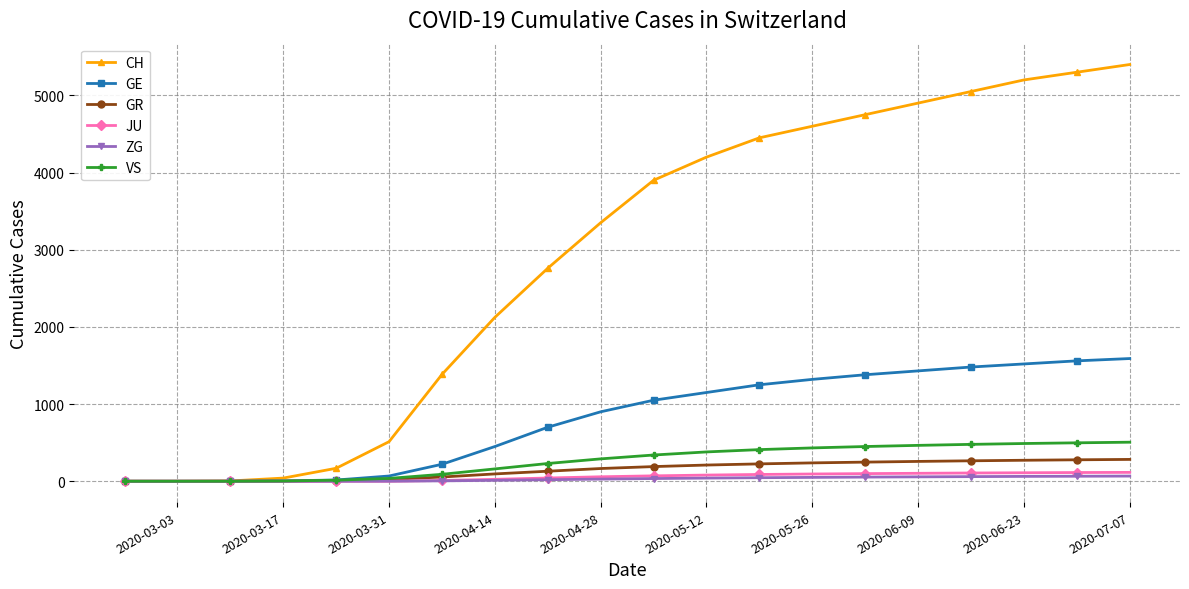

What is the maximum value shown in the chart?

5400